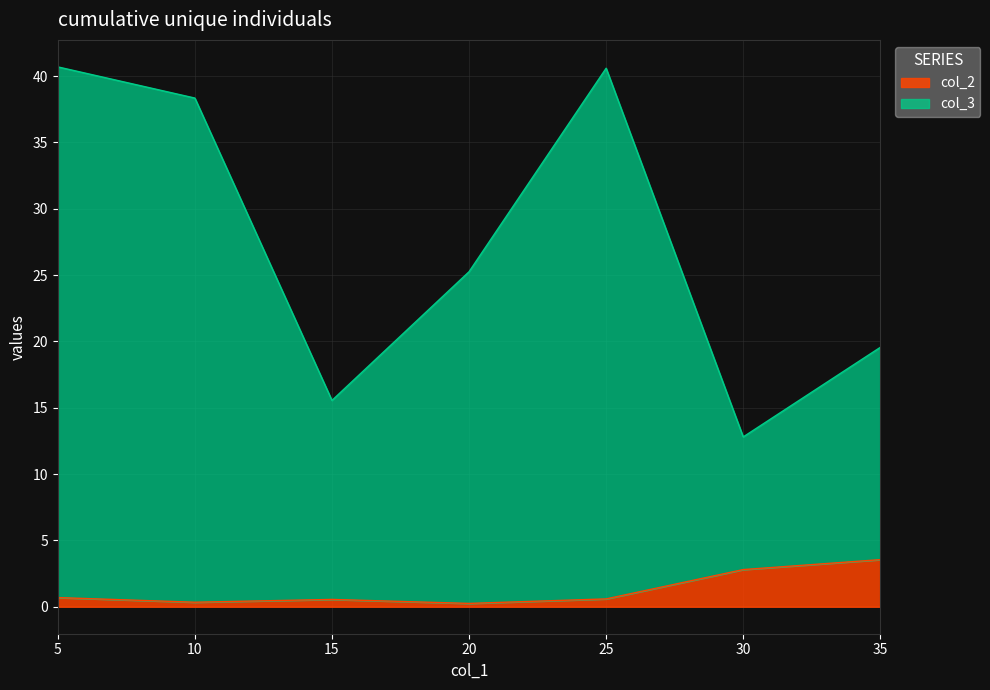

At which category is the sum across all series the highest?

5